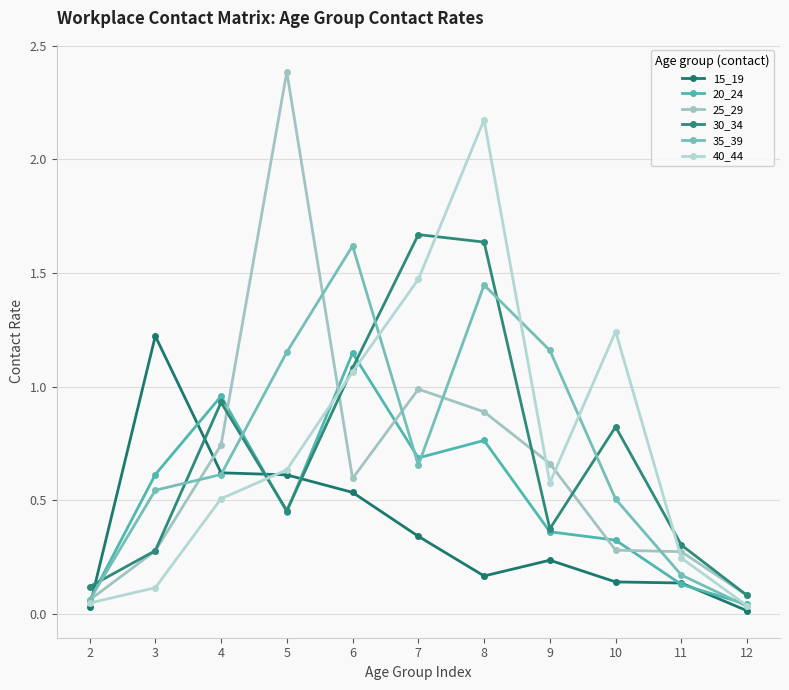

What is the sum of all 25_29 values?

7.2